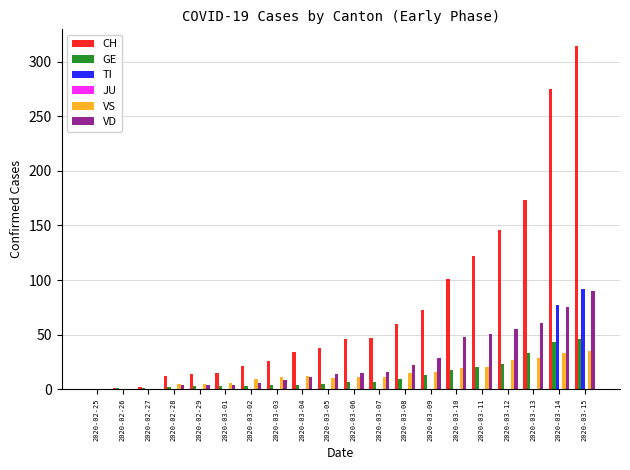

What is the highest value of the VD series?

90